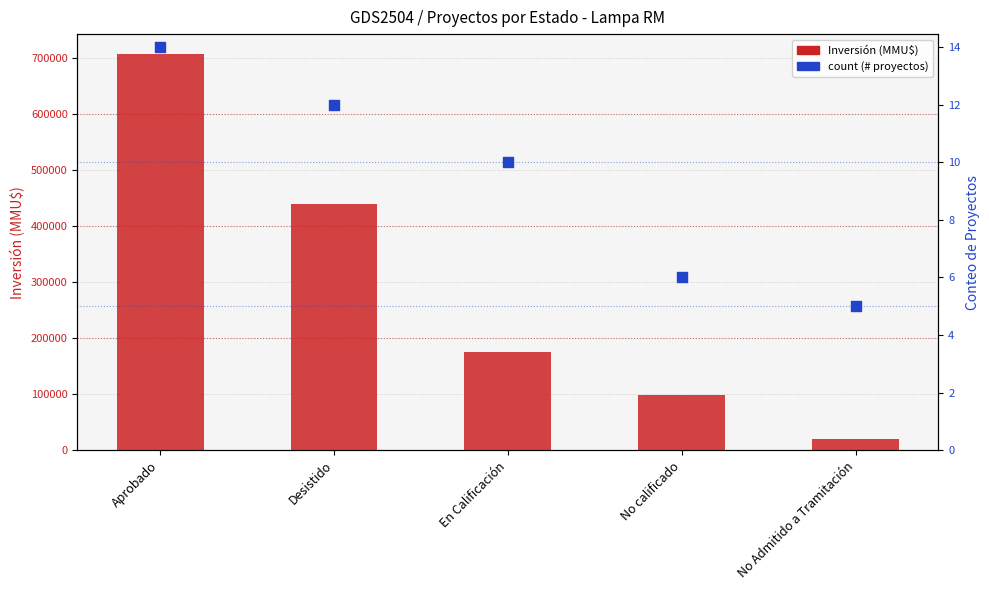

Which series has the widest spread of Y values?

Inversión (MMU$)